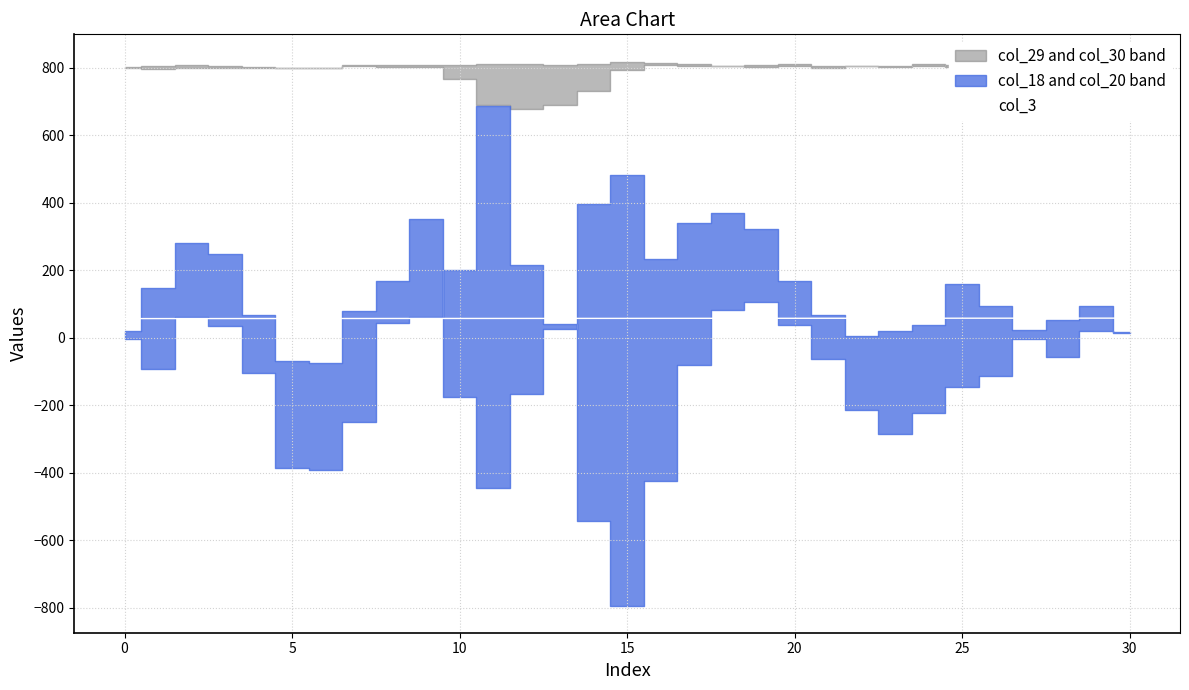

True or false: the data shows 81.3 at 15.

False